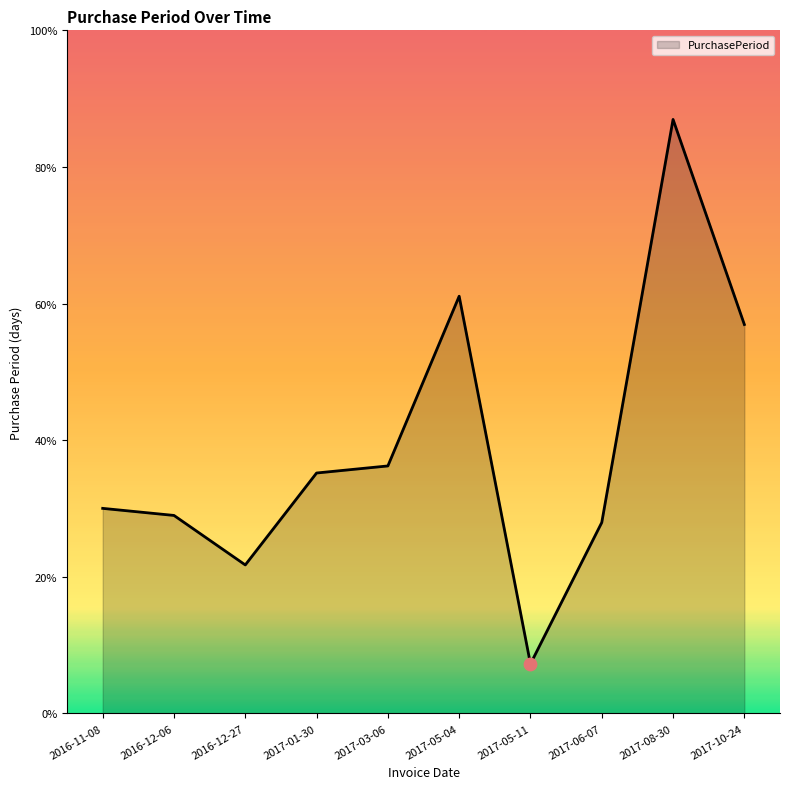

Approximately how many times larger is the value at 2016-11-08 compared to 2017-05-04?

0.5